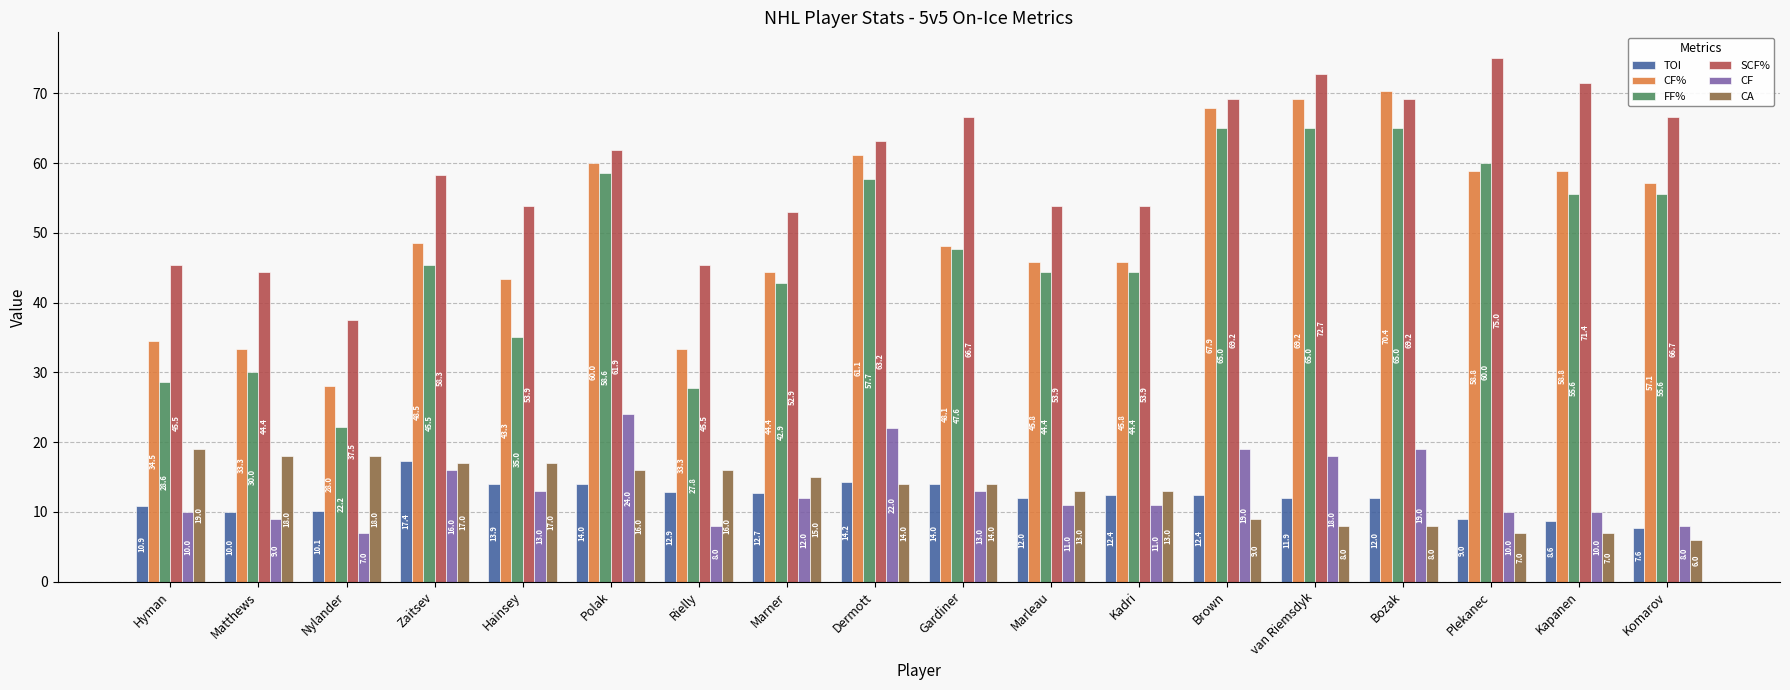

What value does the TOI series have at Polak?

14.0